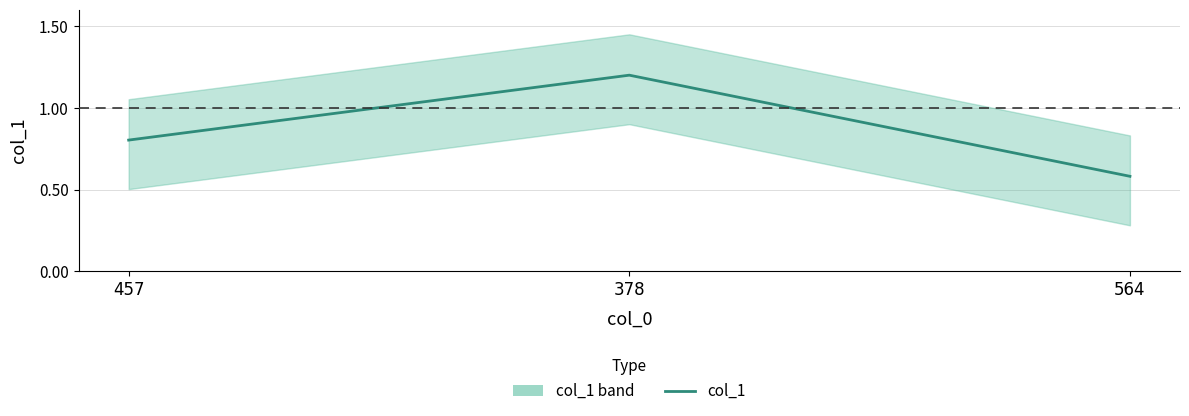

The value at 457 is 0.8. True or false?

True